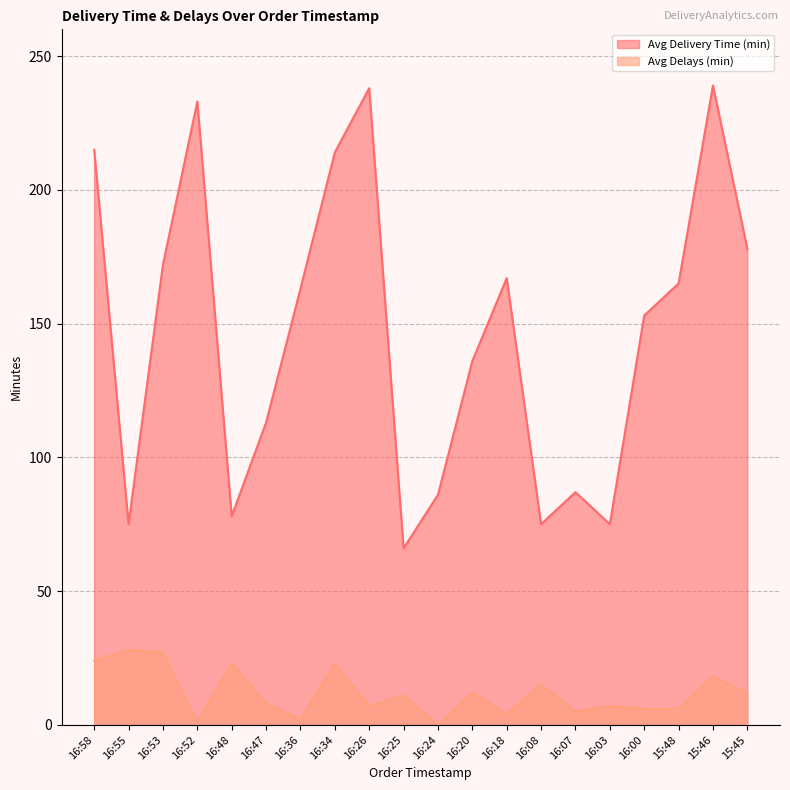

What is the value of the Avg Delivery Time (min) point at the 10th from the left?

66